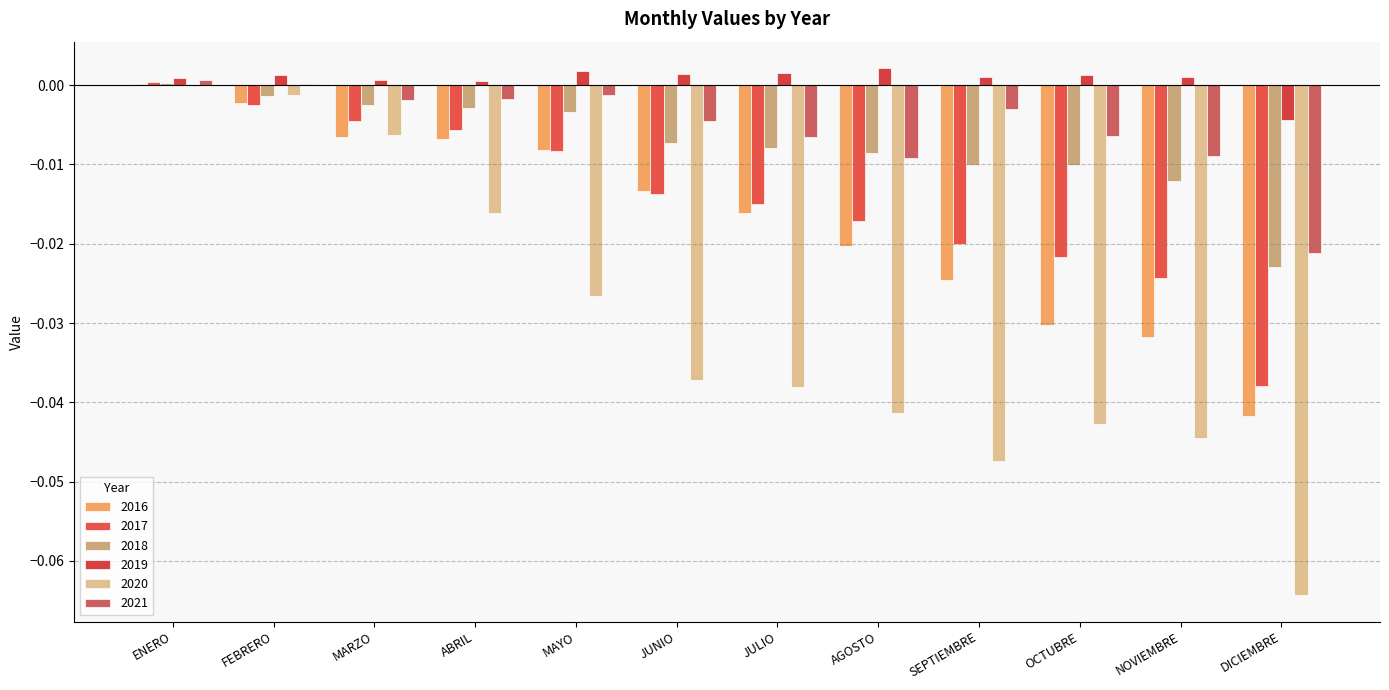

Rank the series by their maximum value, from highest to lowest.

2019, 2021, 2017, 2018, 2016, 2020